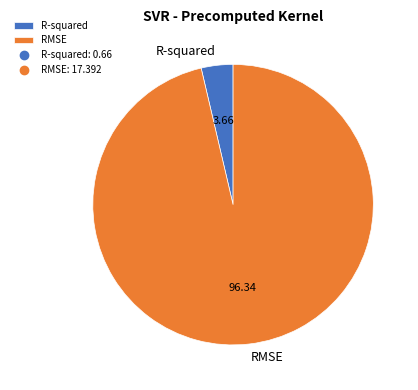

Is the sum of RMSE and R-squared greater than half?

Yes